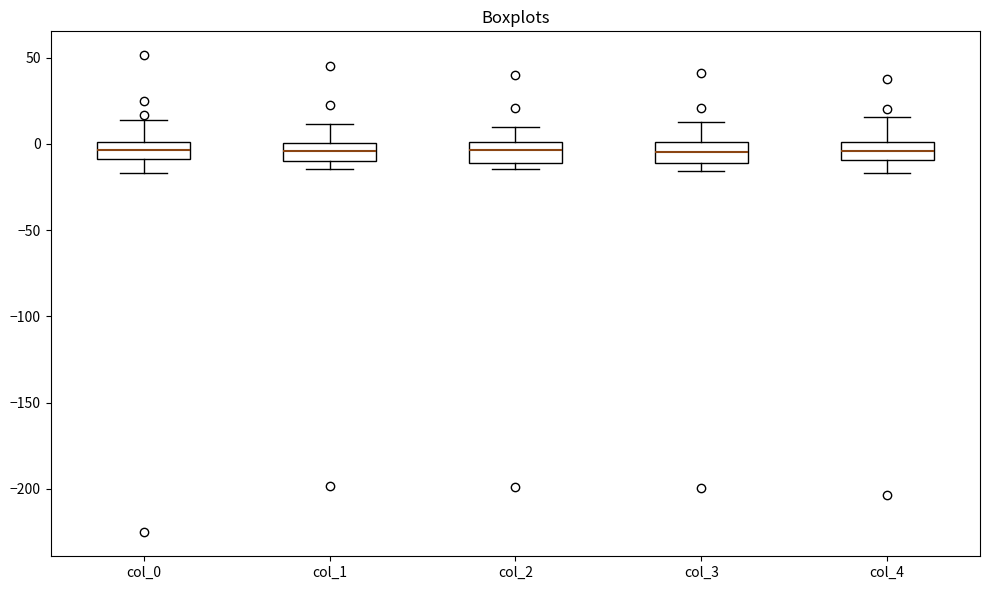

Where is the lower edge of the box for col_0 on the y-axis? The values are not printed on the chart, so give them approximately, as read against the axis.

-10